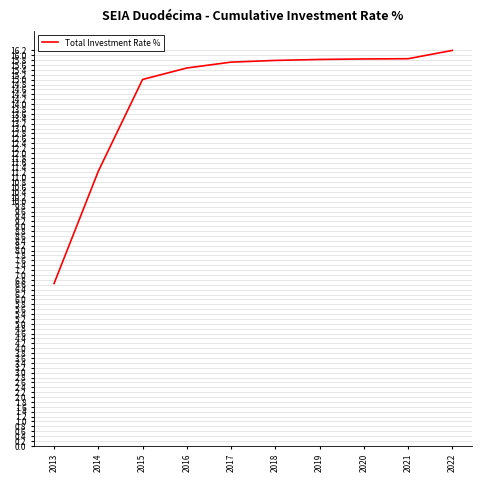

Which has a higher value, 2022 or 2018?

2022